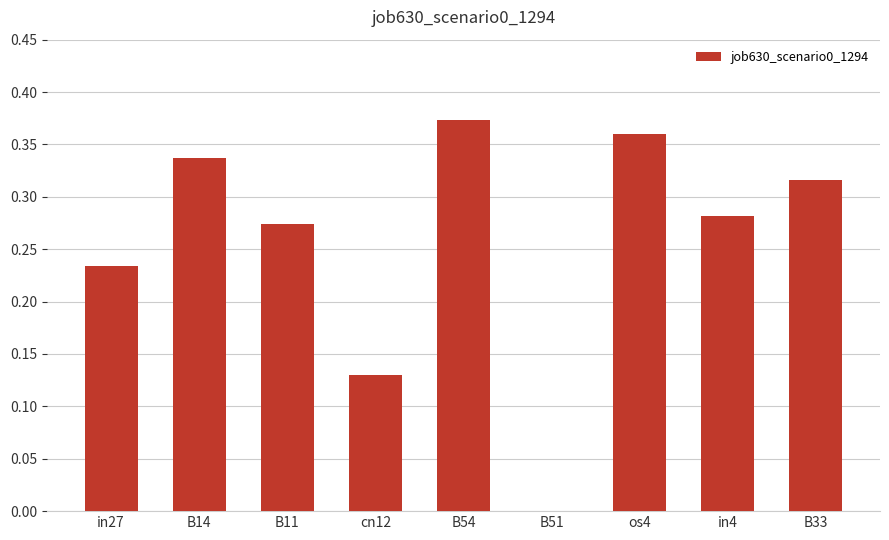

At which category does the chart reach its peak across all series?

B54